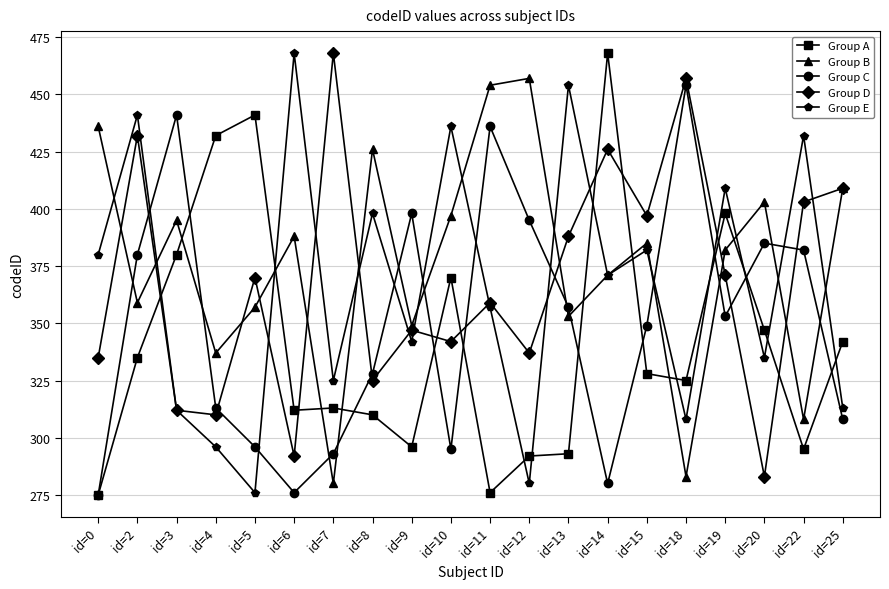

What is the difference between the second highest and minimum values in the Group C series?

166